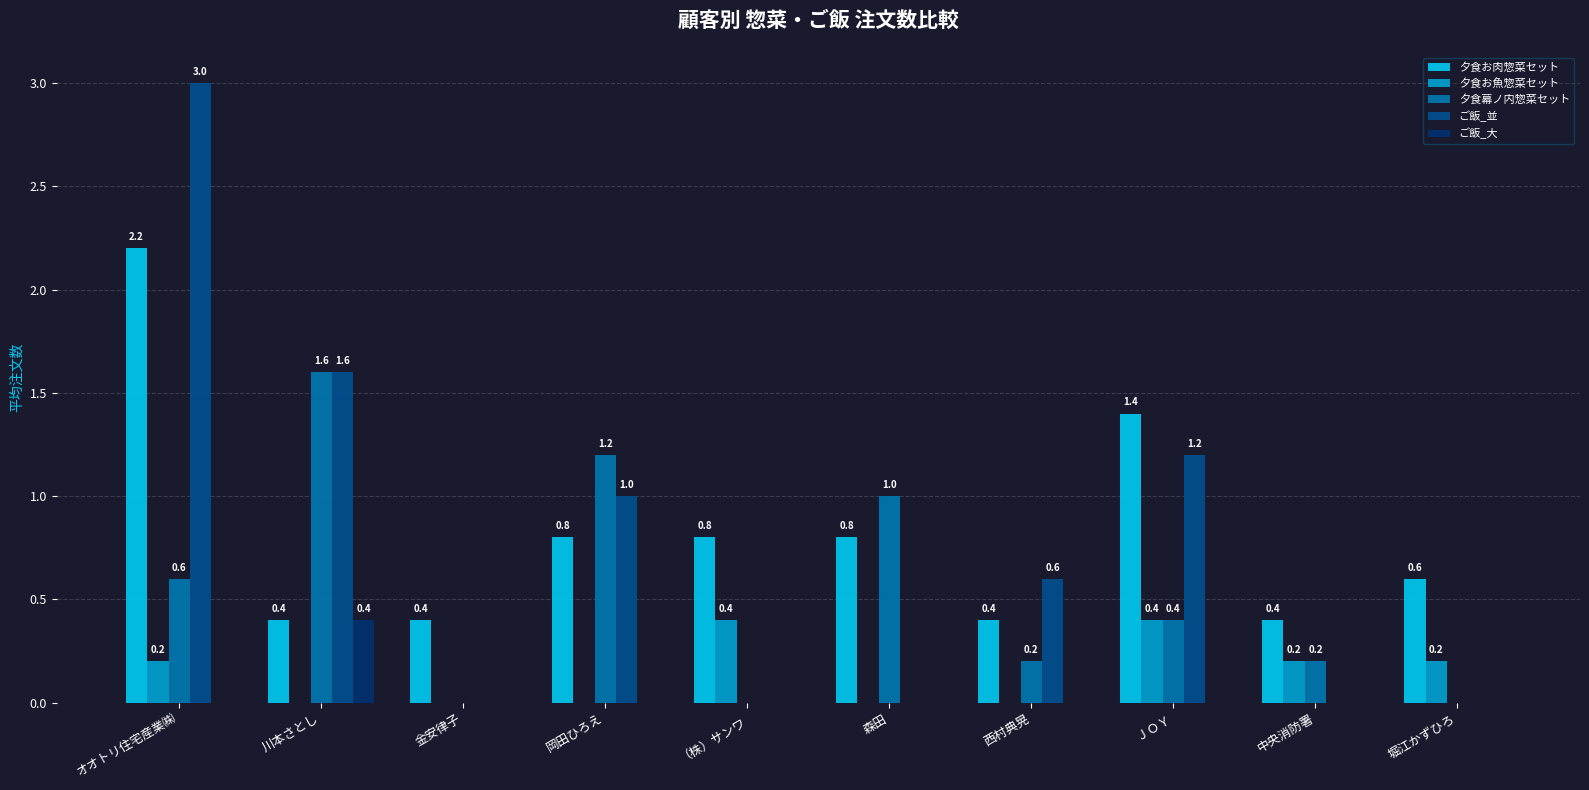

Between 金安律子 and 西村典晃, which series saw the biggest shift?

ご飯_並